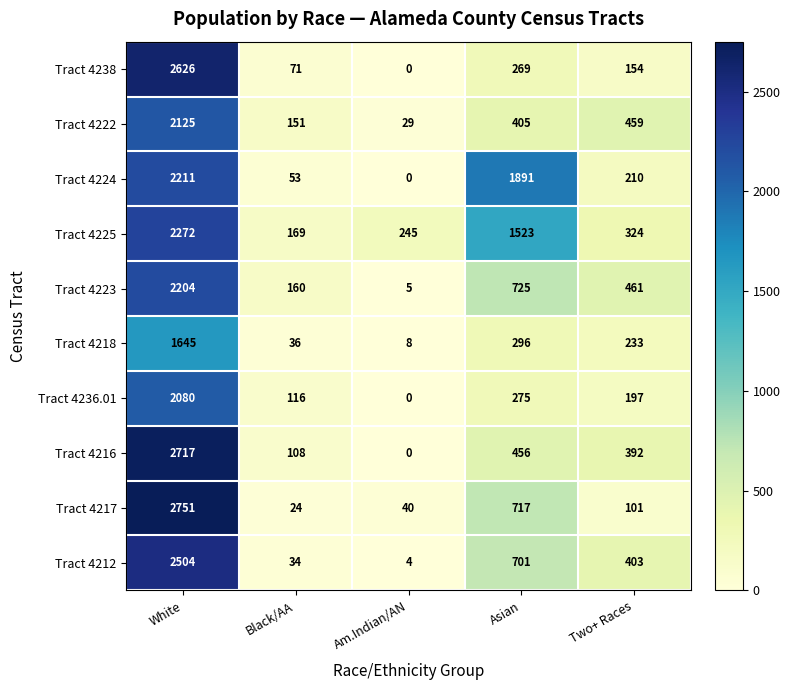

What is the sum of all Tract 4238 values?

3120